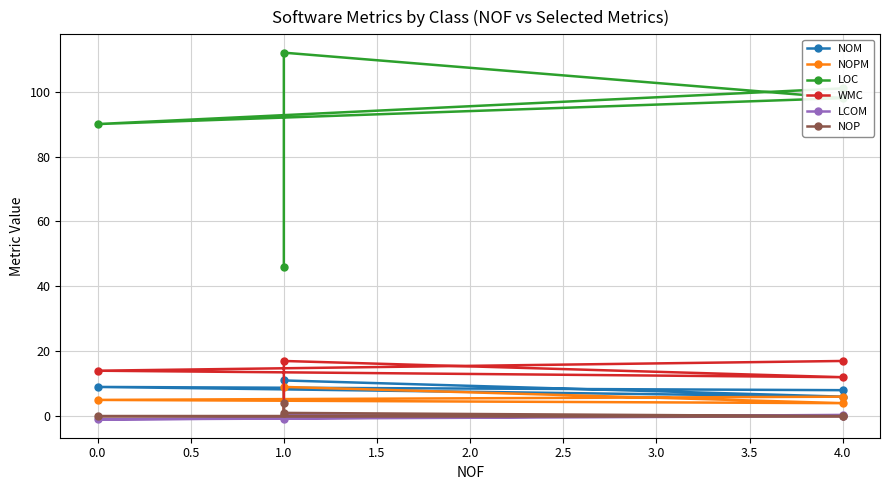

Does the chart display data point markers on the line(s)?

Yes